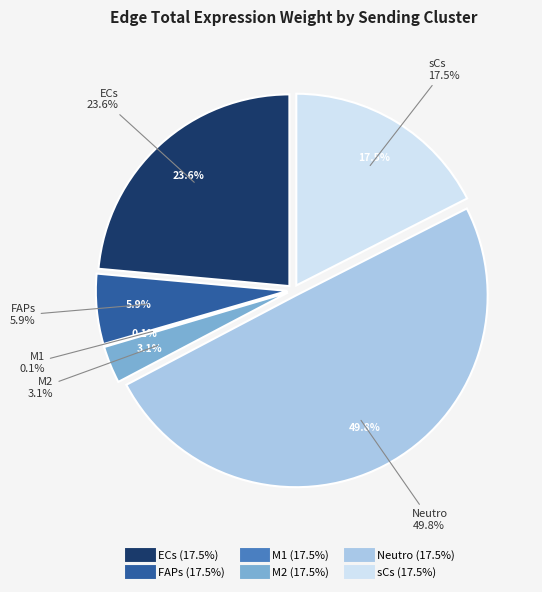

How much of the chart is everything except M1?

99.9%